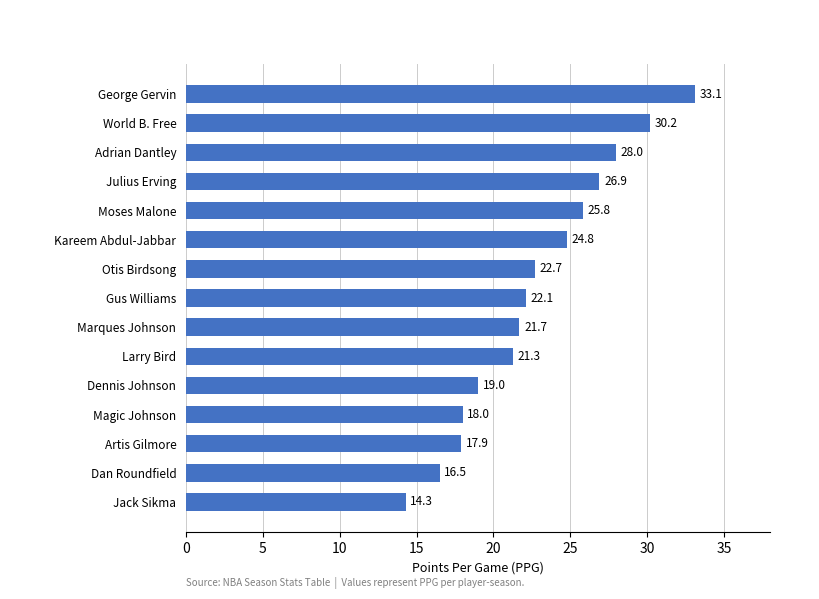

Reading bottom to top, what are all the values shown in this chart?

14.3	16.5	17.9	18.0	19.0	21.3	21.7	22.1	22.7	24.8	25.8	26.9	28.0	30.2	33.1